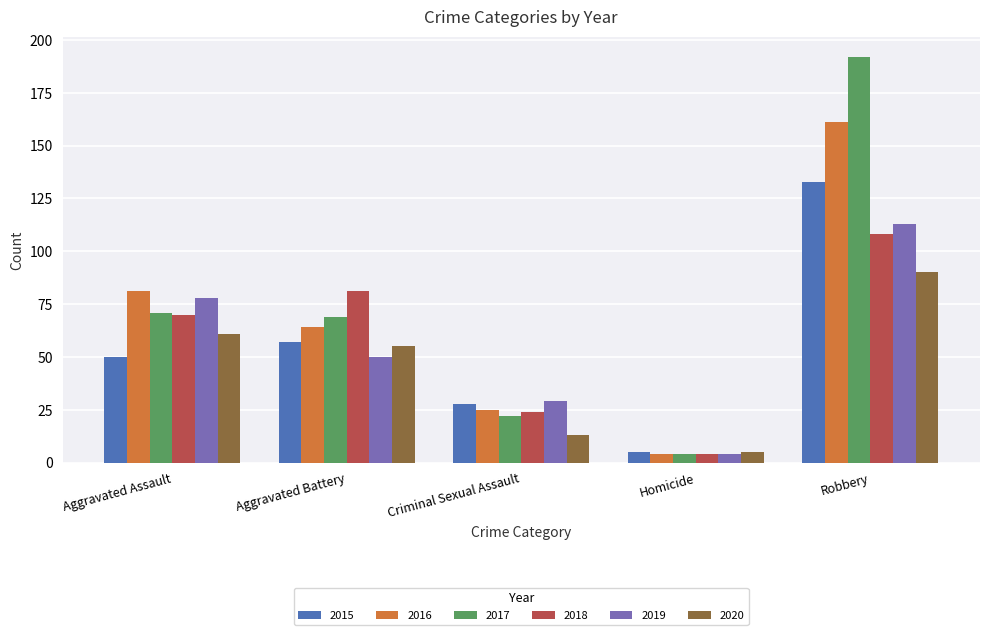

At how many categories does at least one series exceed 68?

3